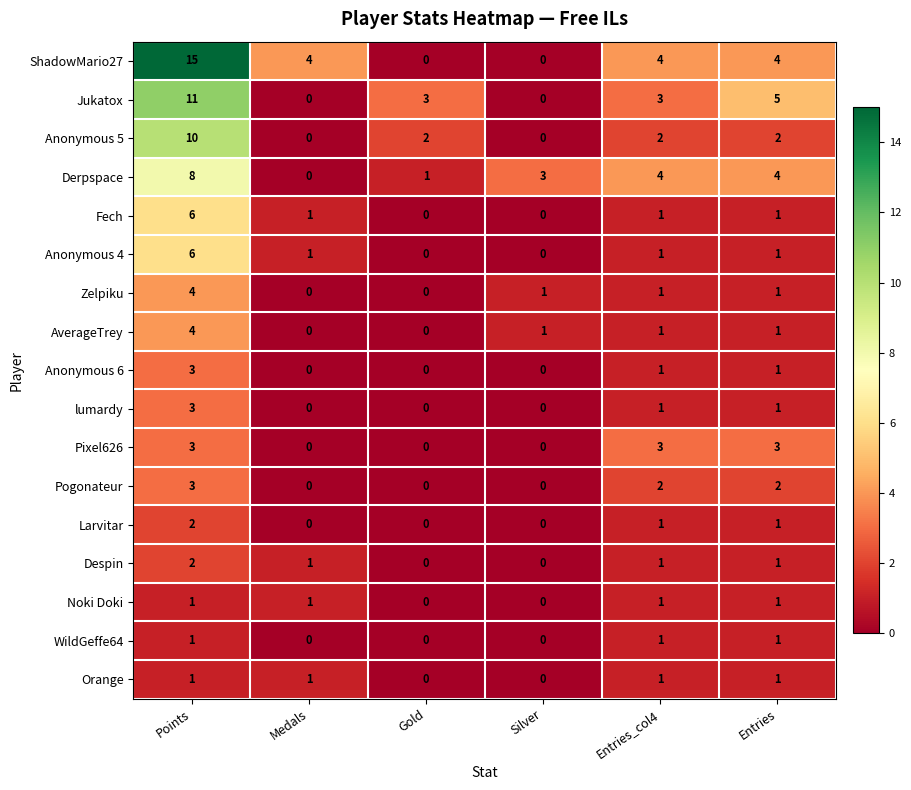

At which category is the sum across all series the highest?

Points